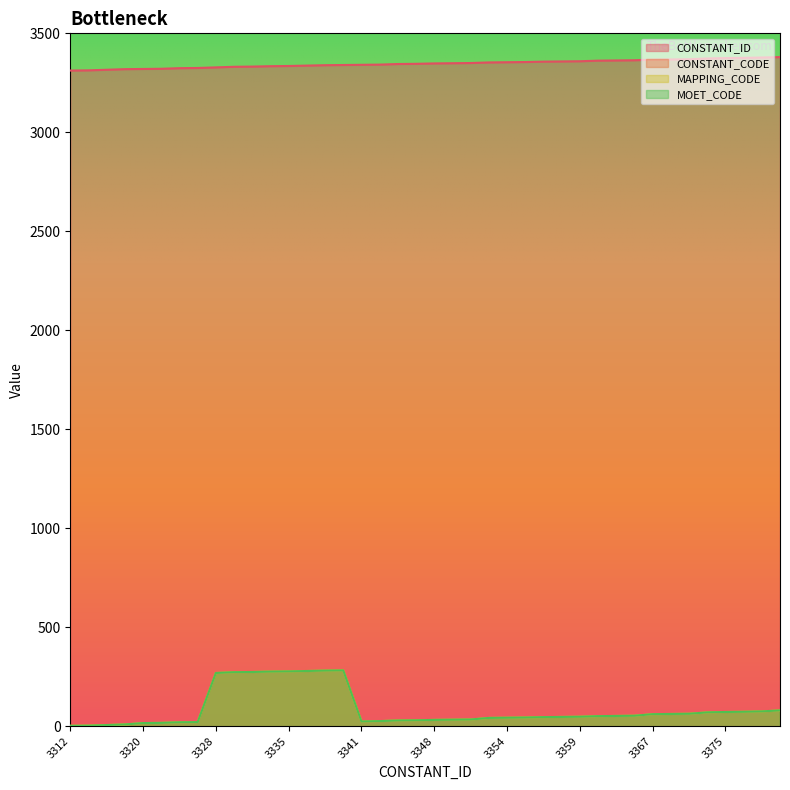

In CONSTANT_CODE, how many points are lower than both neighbors (excluding endpoints)?

1